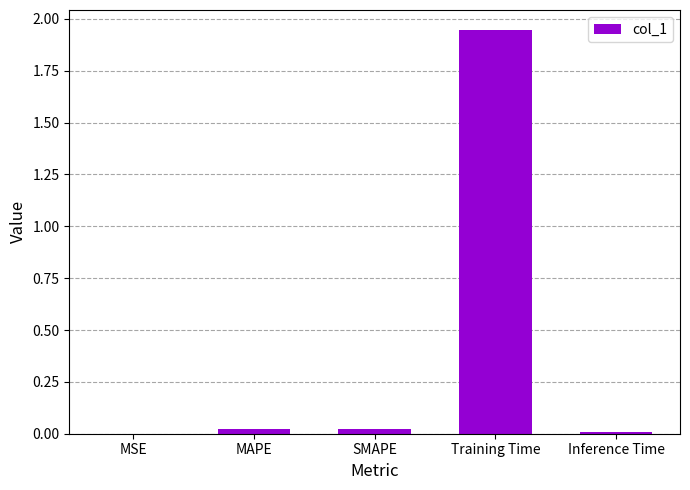

What is the sum of all values?

2.0